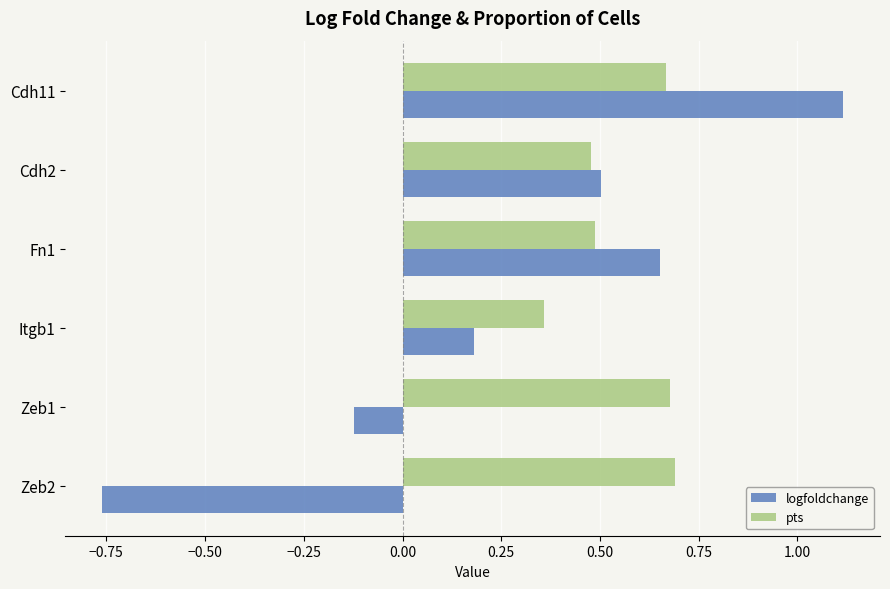

Which category has the highest value in the logfoldchange series?

Cdh11